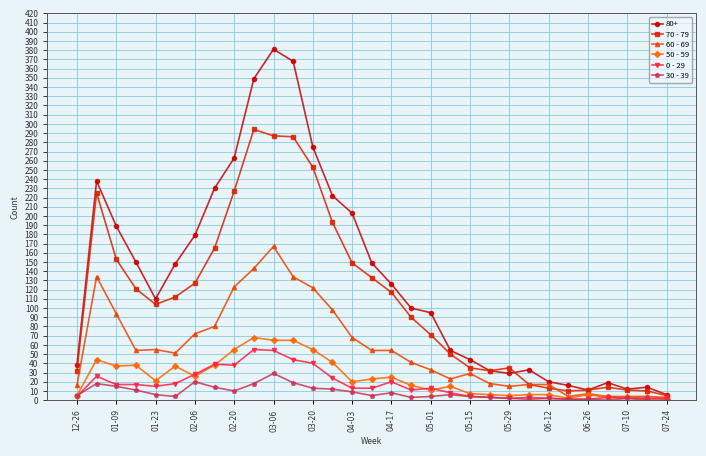

Which series has the largest total across all categories?

80+